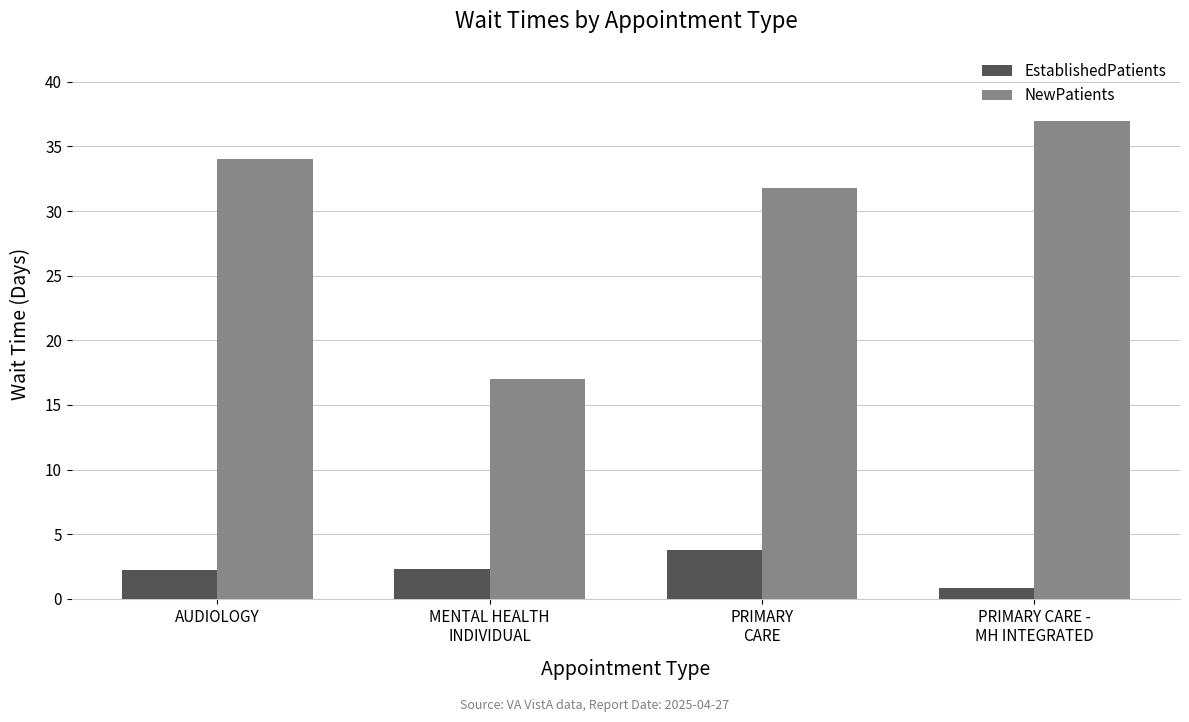

What is the value of the NewPatients bar at the 4th from the left?

37.0